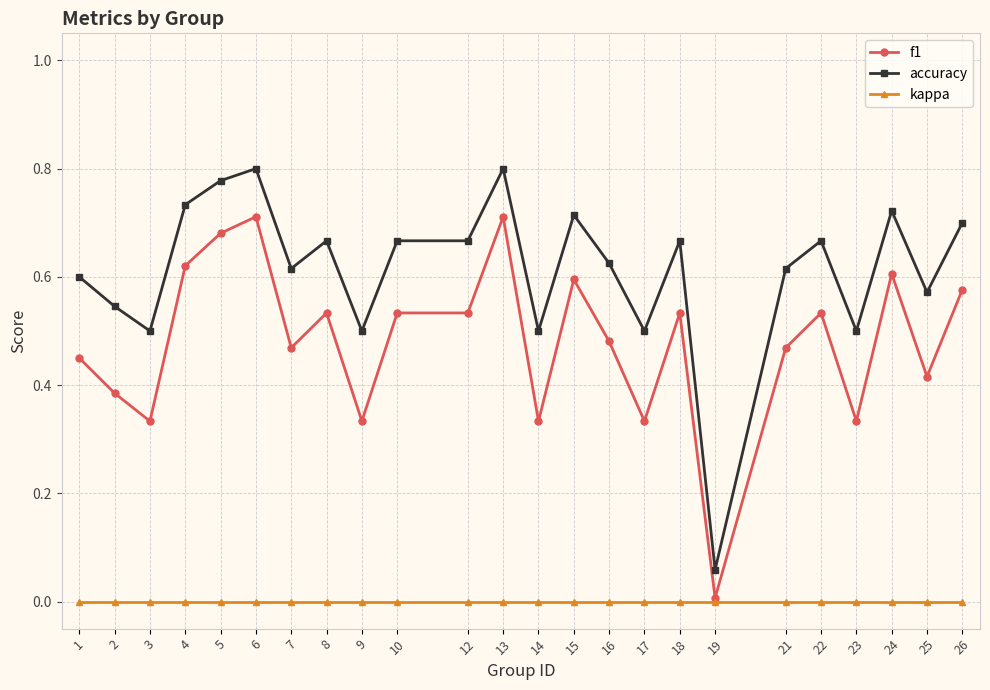

True or false: accuracy has more than 1 interior local peaks.

True